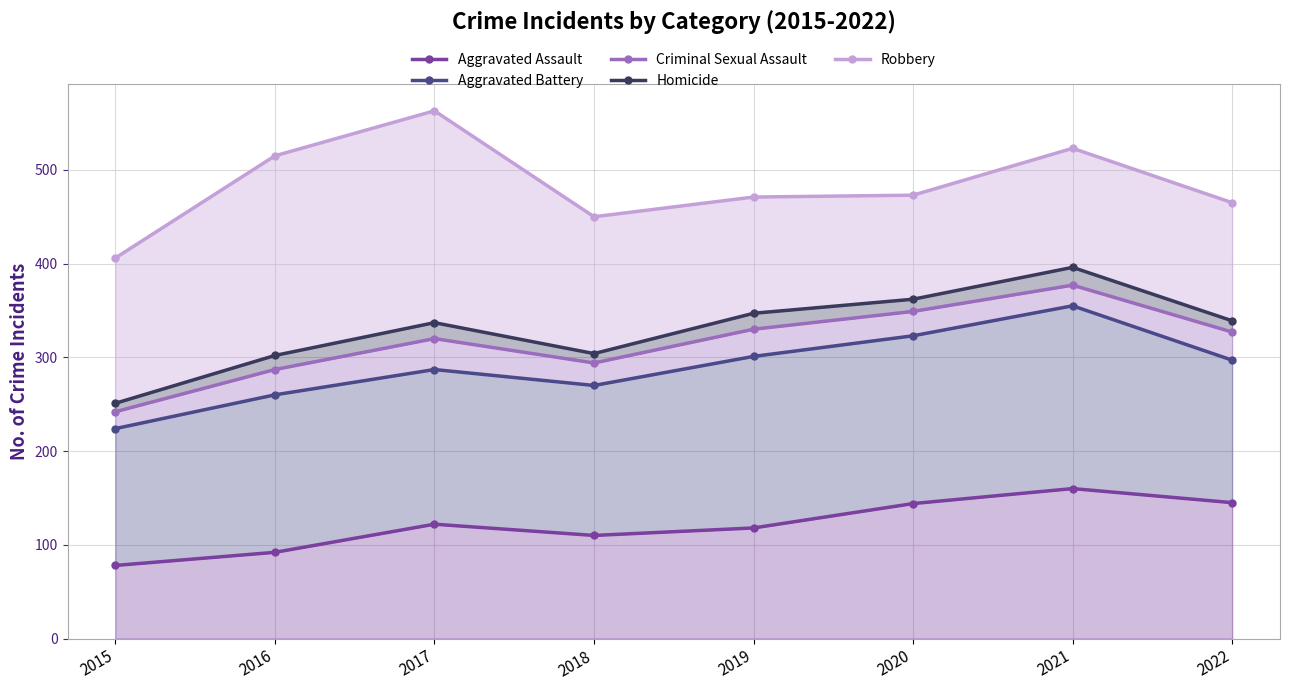

What is the difference between the Homicide values at 2018 and 2017?

33